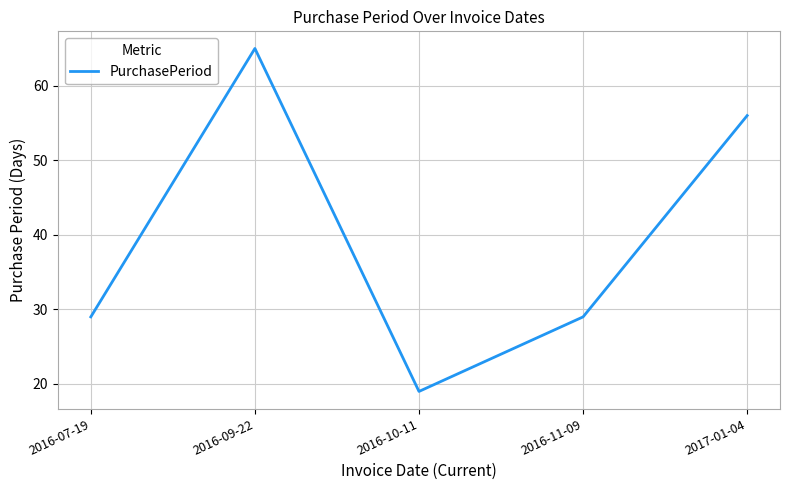

Count the values in the range 29 to 56.

3